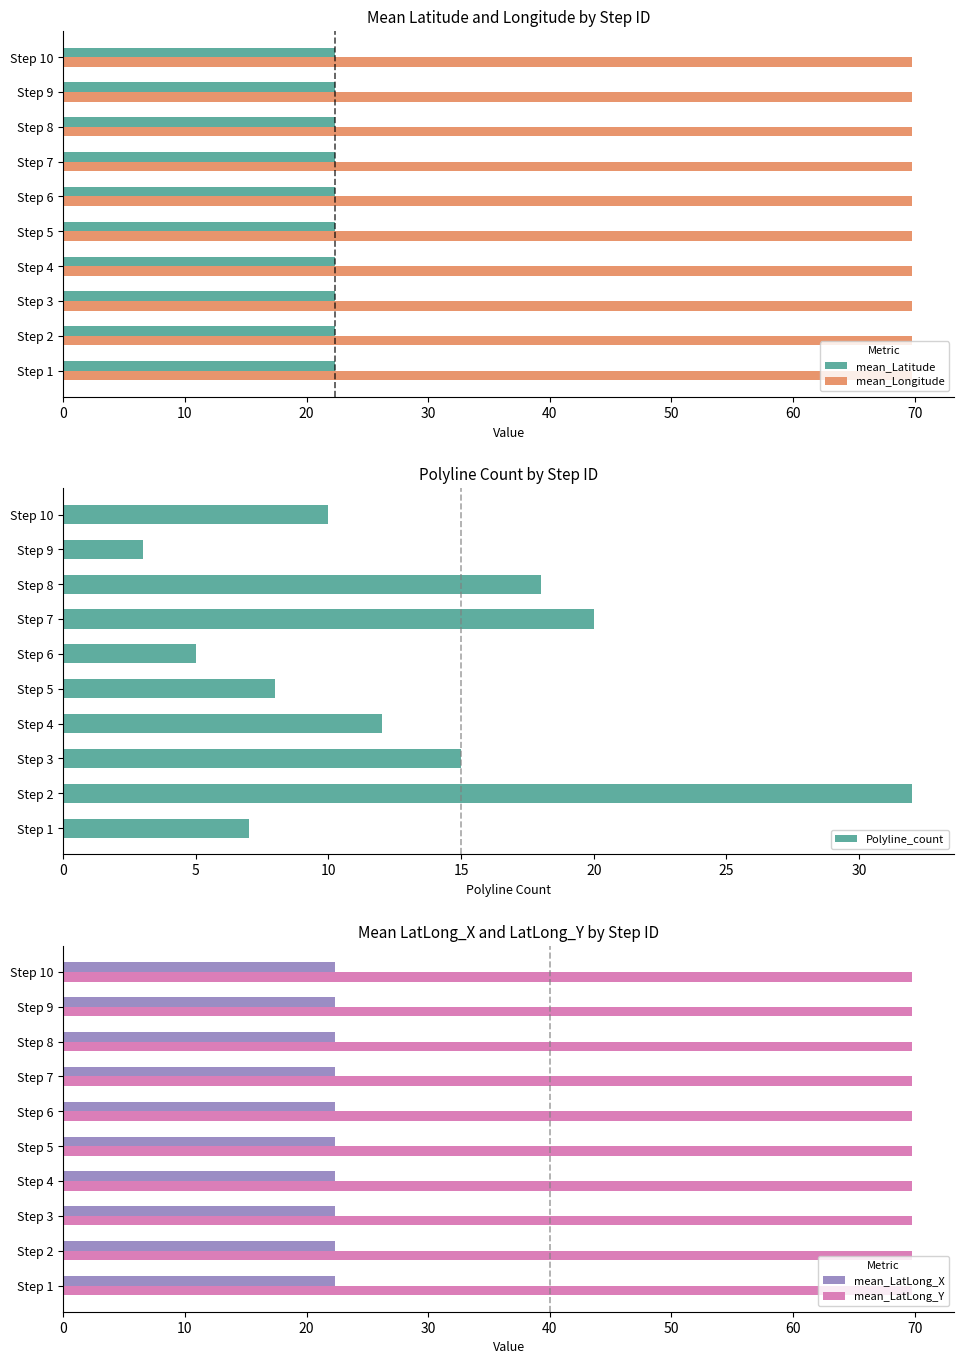

What is the difference between the second highest and second lowest values in the Polyline_count series?

15